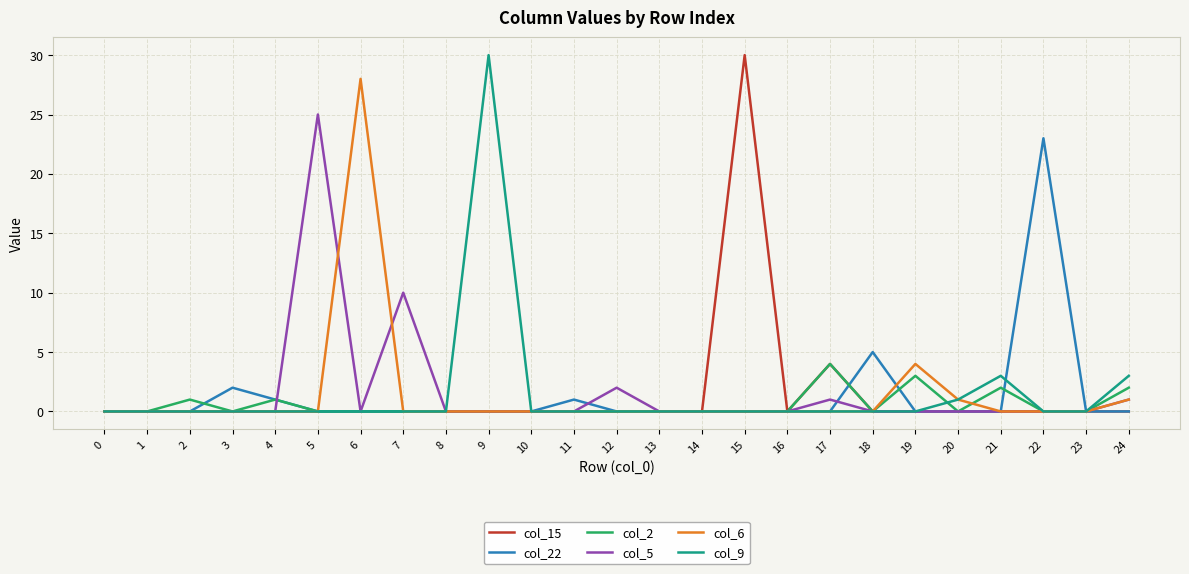

Is it true that col_9 equals 19 at 2?

False